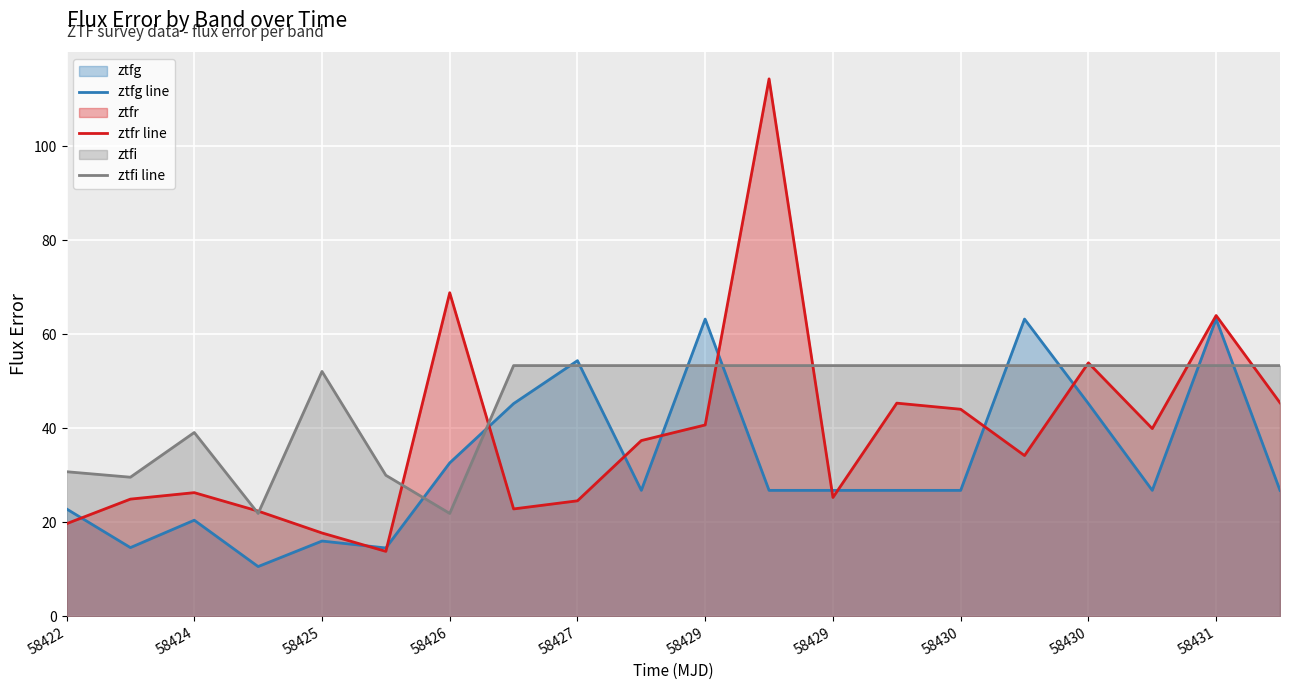

Which series has the largest total across all categories?

ztfi line